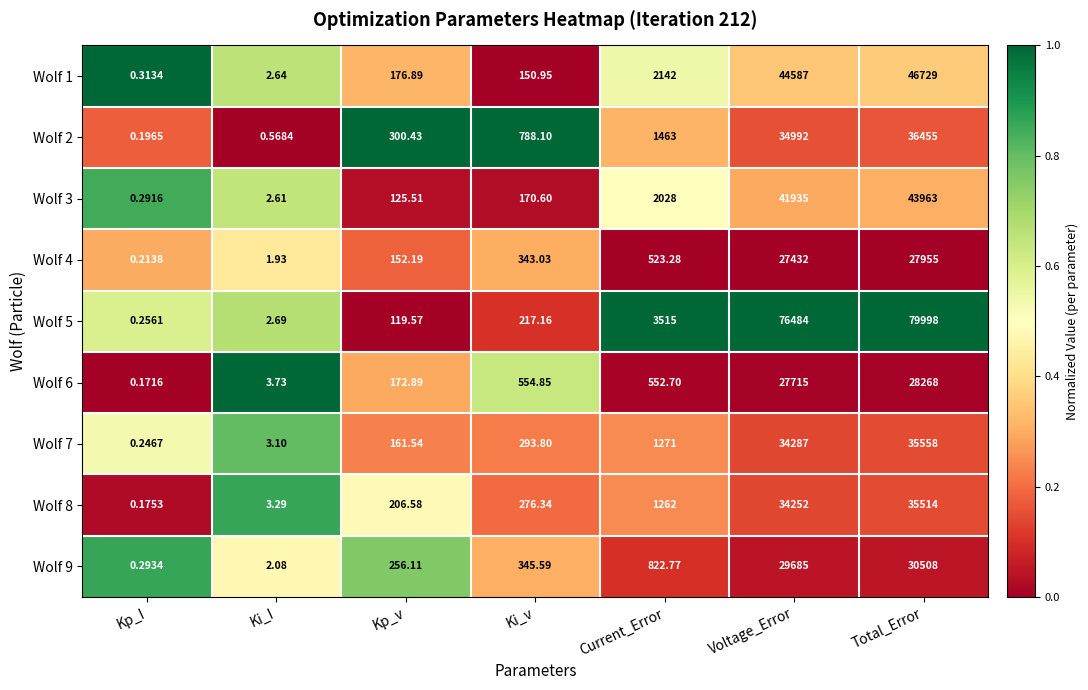

At which label does Wolf 6 first exceed 552?

Ki_v